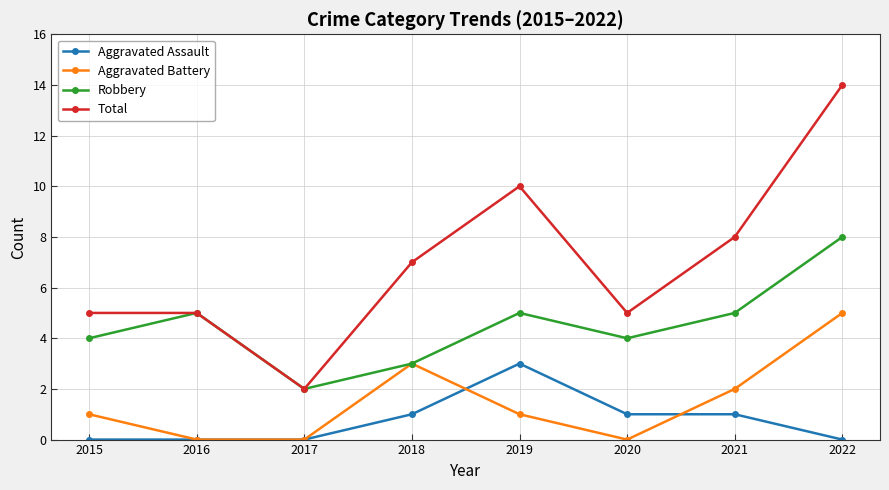

Which label corresponds to the largest value in the chart?

2022